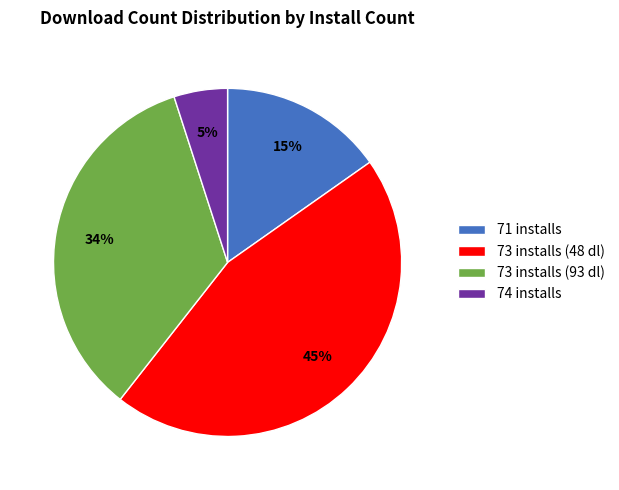

Combined, do 73 installs (48 dl) and 73 installs (93 dl) account for over 50%?

Yes